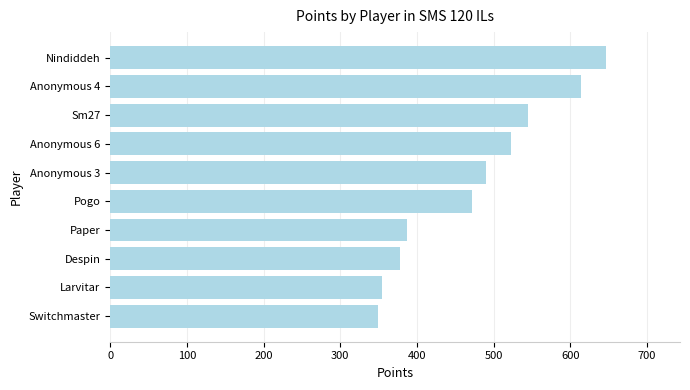

Approximately how many times larger is the value at Anonymous 4 compared to Despin?

1.6